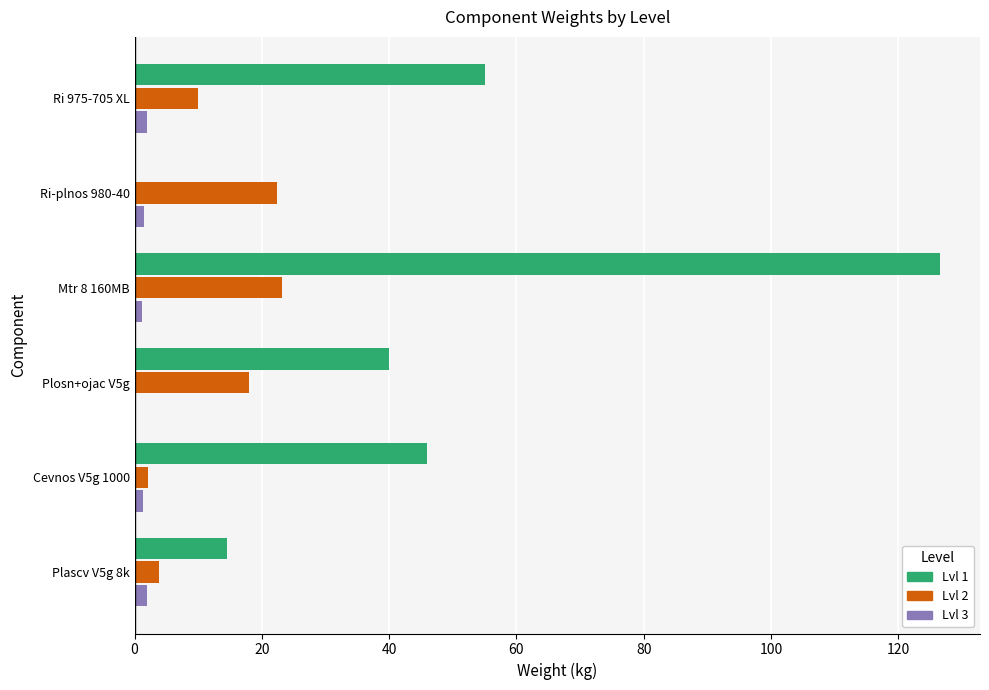

At which category does the chart reach its peak across all series?

Mtr 8 160MB